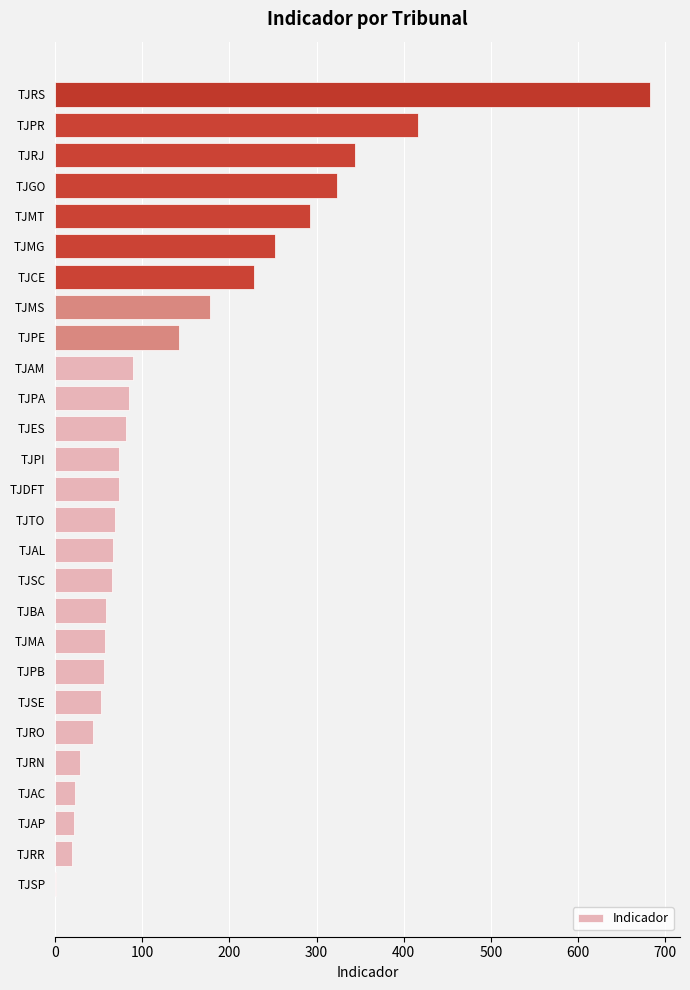

Approximately how many times larger is the value at TJRJ compared to TJGO?

1.1